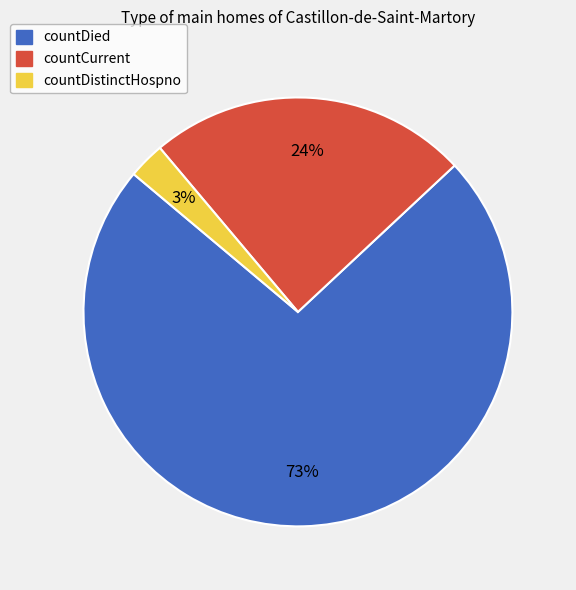

Which category has the smallest portion of the pie?

countDistinctHospno